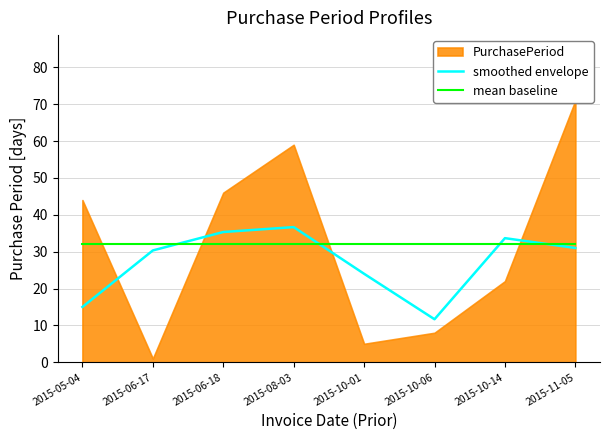

True or false: smoothed envelope and mean baseline cross at least once.

True